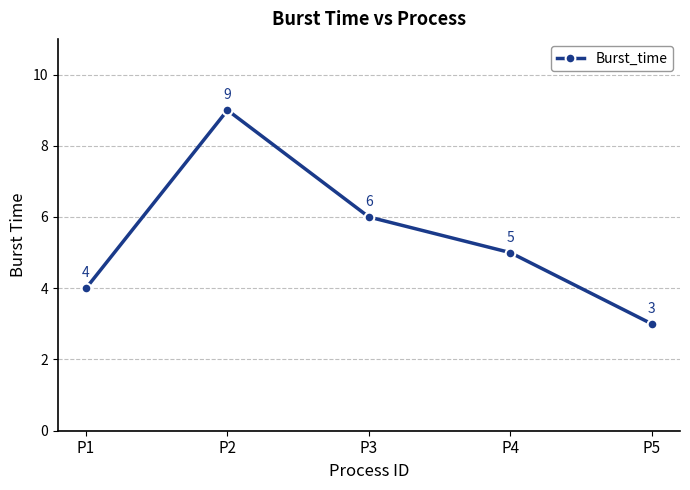

What is the change in value from P1 to P2?

+5